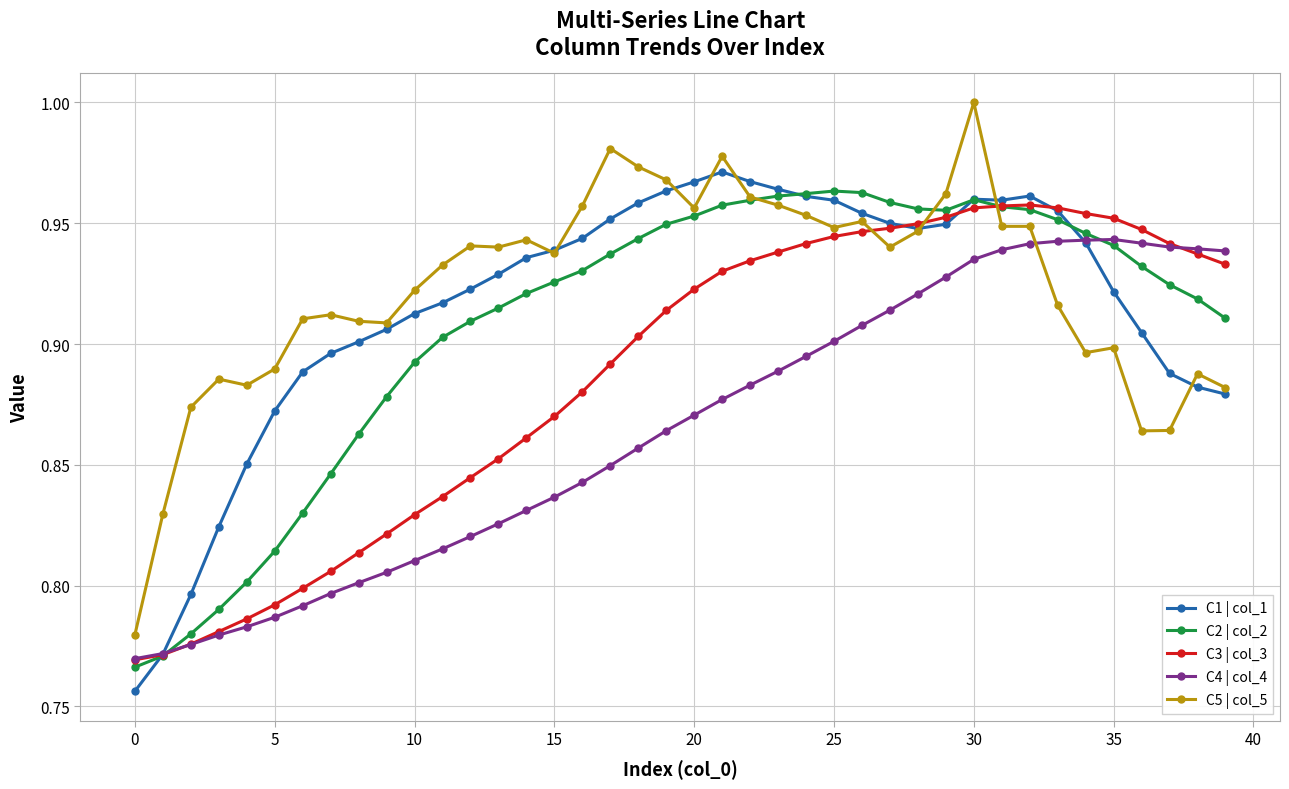

True or false: C1 | col_1 has more than 1 interior local peaks.

True